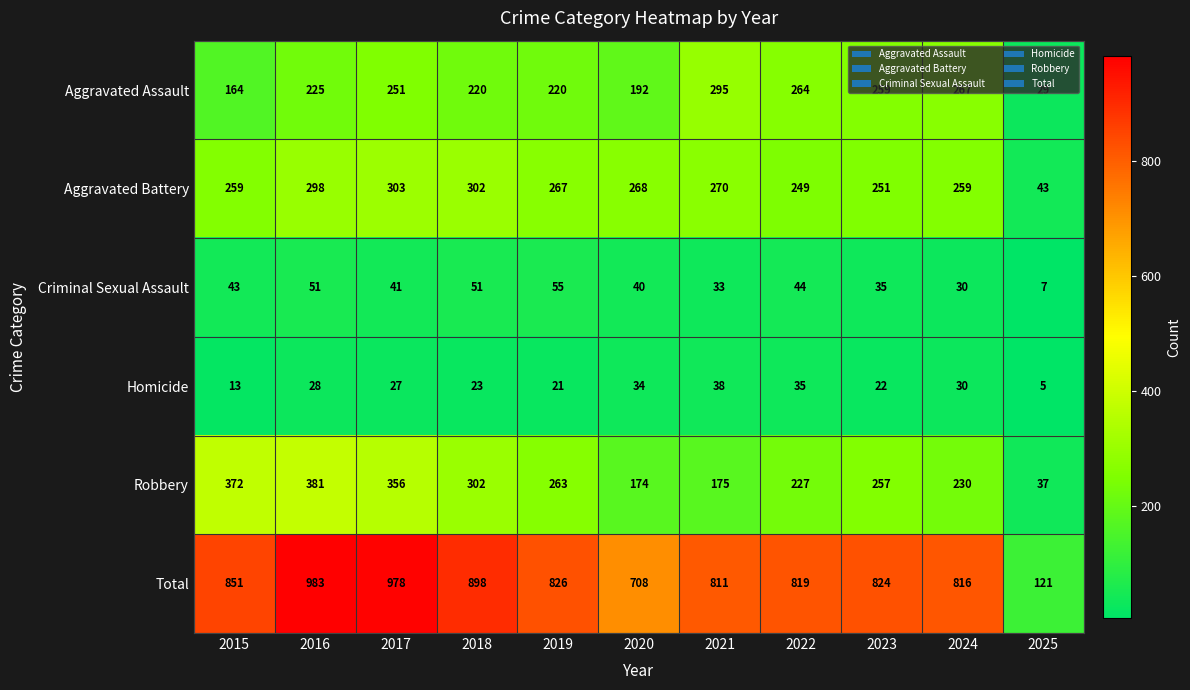

What is the difference between the second highest and minimum values in the Criminal Sexual Assault series?

44